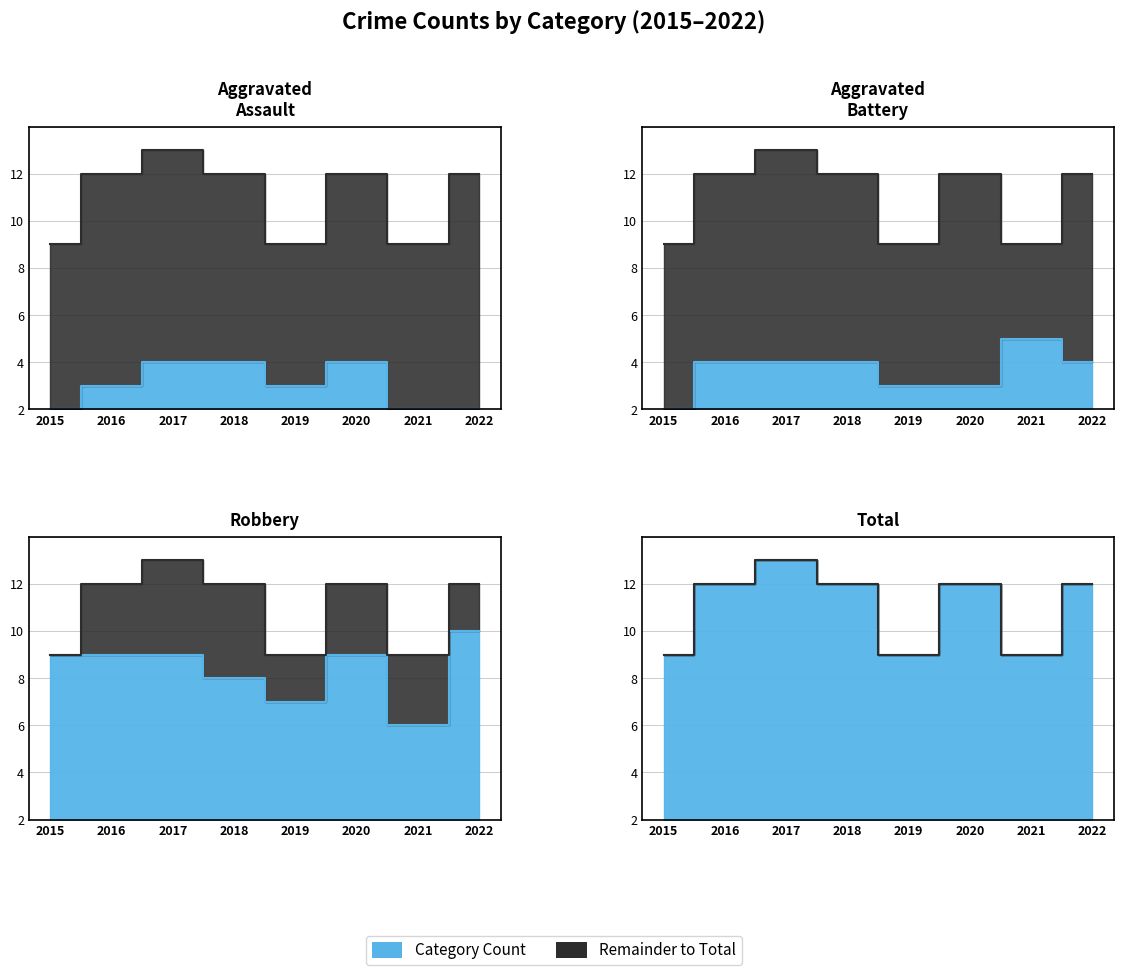

Where is Aggravated Assault nearest to the value 1?

2016